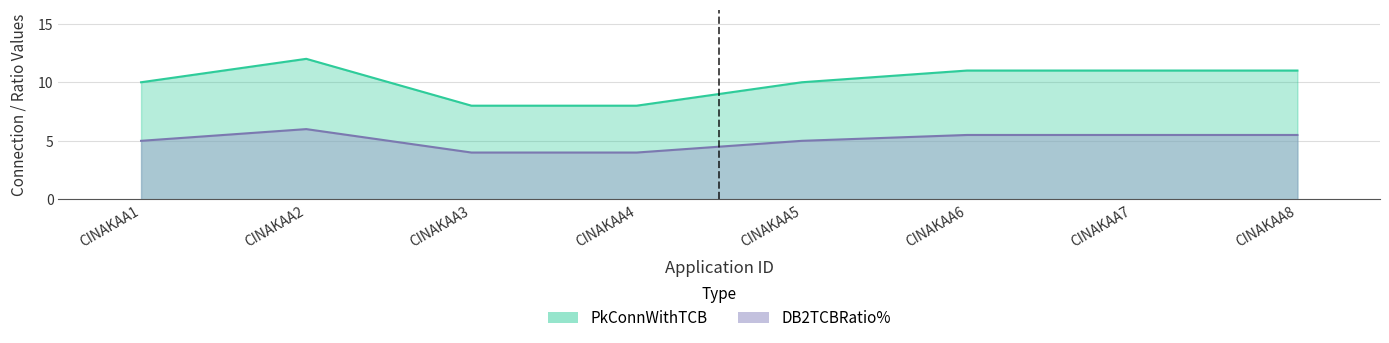

How many values in the PkConnWithTCB series are below 11?

4